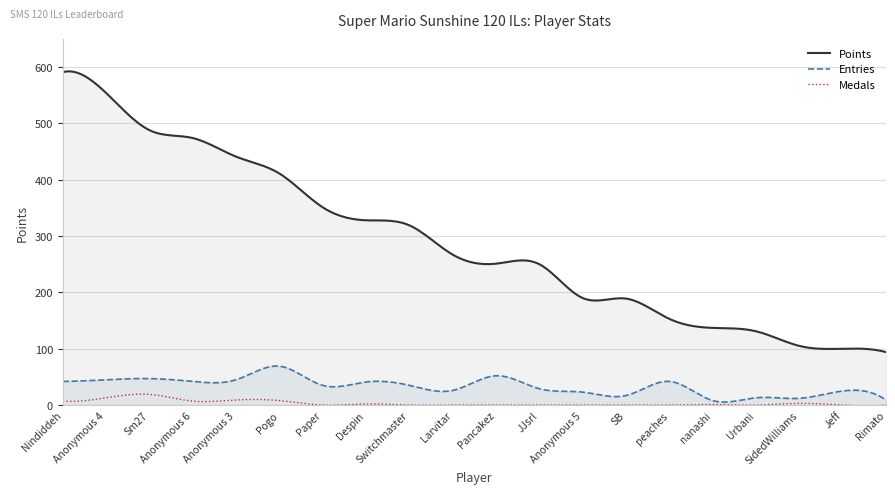

Reading right to left, extract all data points from this chart.

Points: 94	100	105	131	137	153	189	190	250	251	267	319	328	351	411	441	474	488	554	591
Medals: 0	0	3	0	1	0	0	0	0	0	0	0	2	0	8	9	7	19	13	7
Entries: 9	25	12	13	8	42	17	23	29	52	26	35	41	35	69	45	42	47	45	42